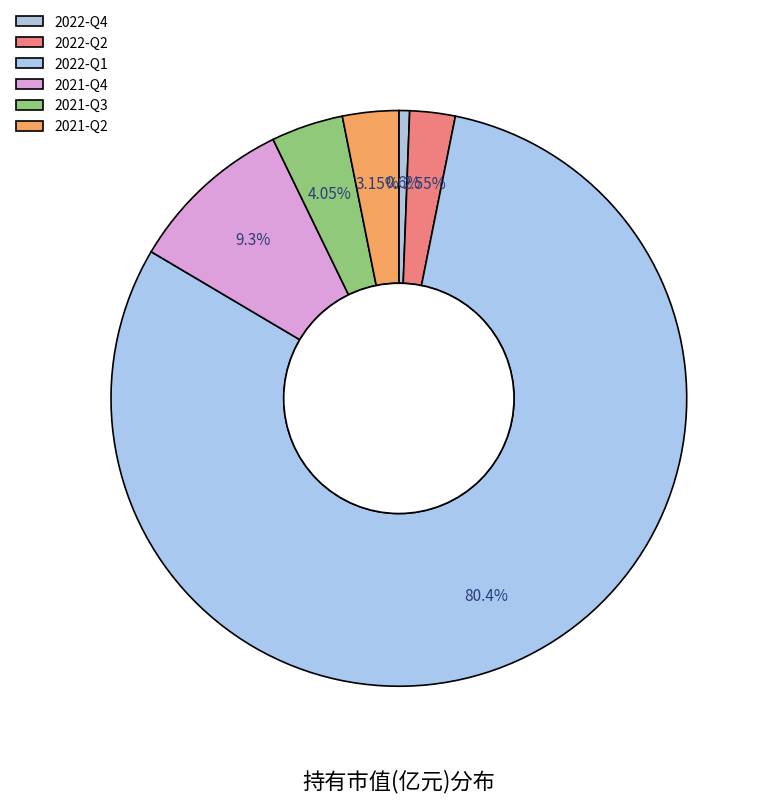

Which slice represents more than half of the pie?

2022-Q1